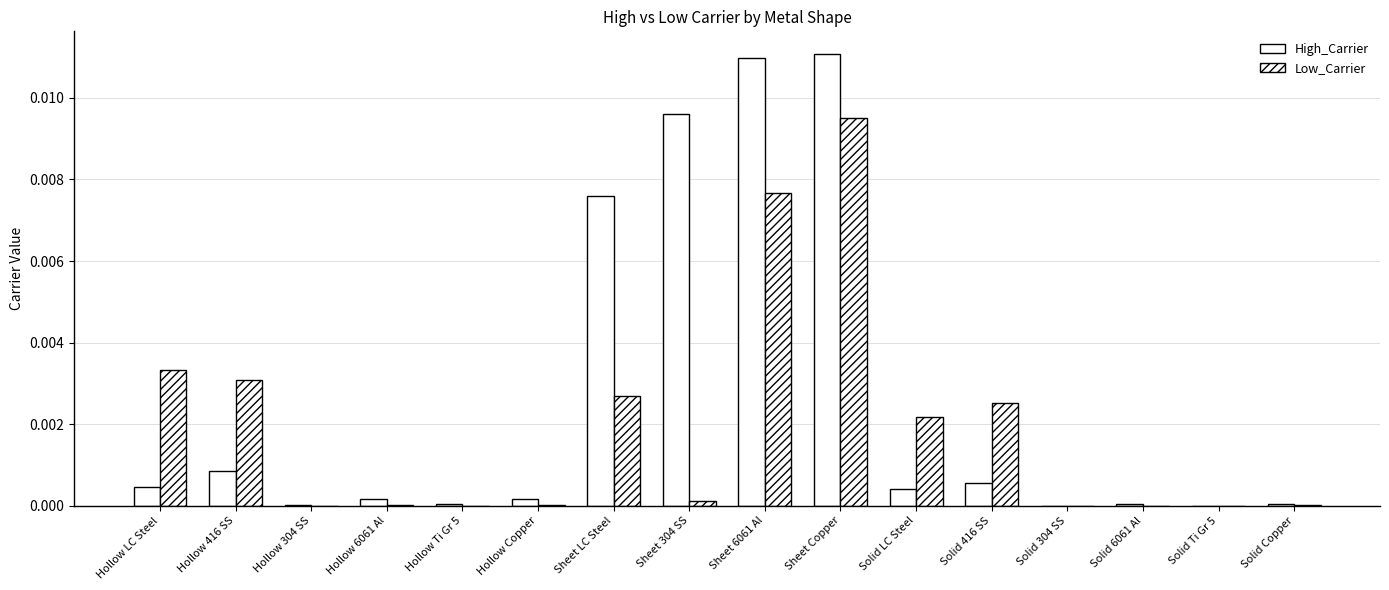

What is the label of the 7th bar from the right?

Sheet Copper